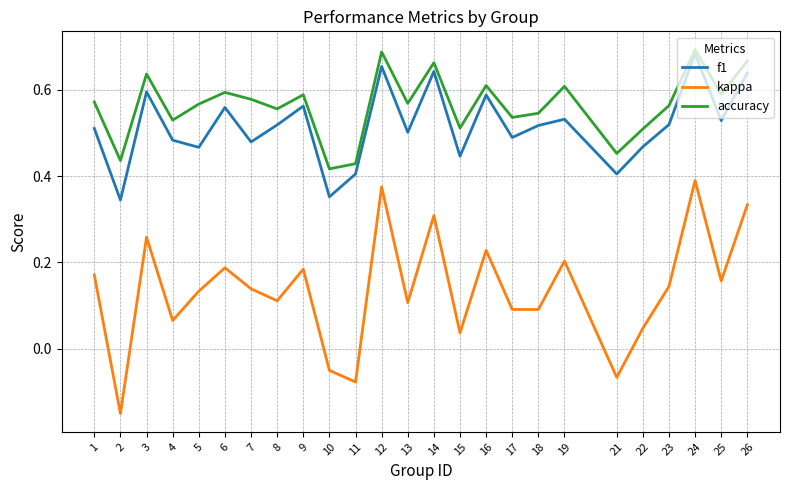

Between 22 and 25, which series saw the biggest shift?

kappa